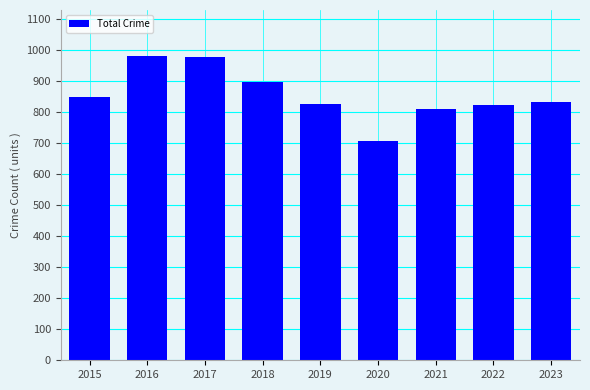

How many distinct data groups are displayed?

1